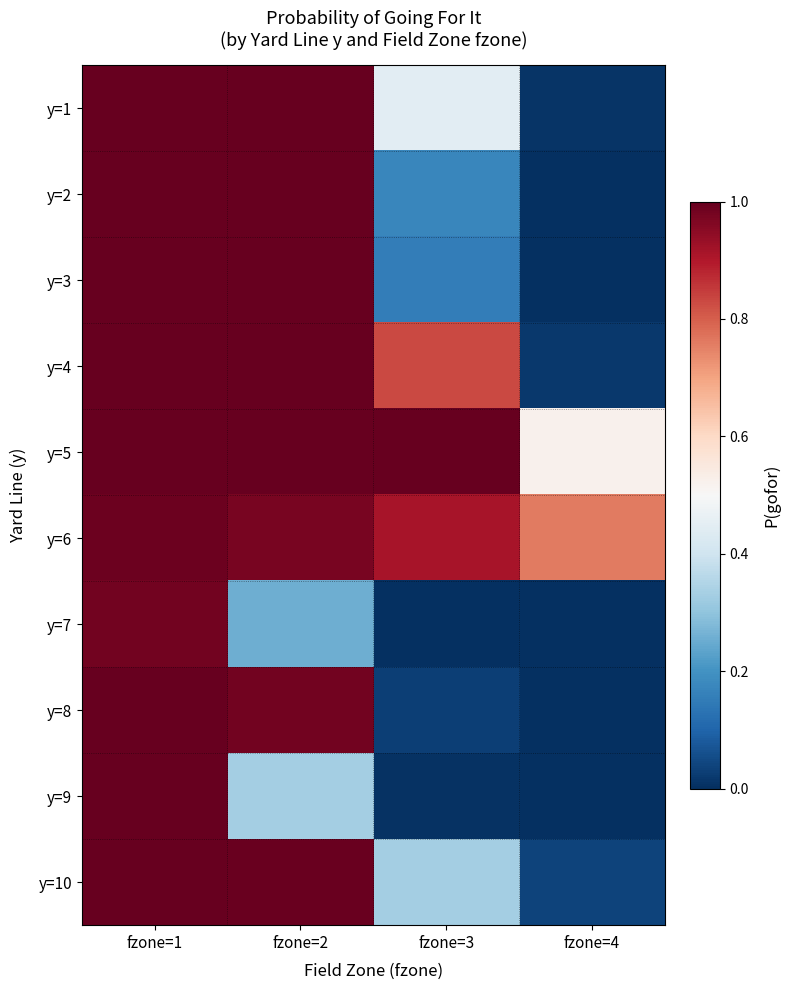

Which label corresponds to the smallest value in the chart?

fzone=4